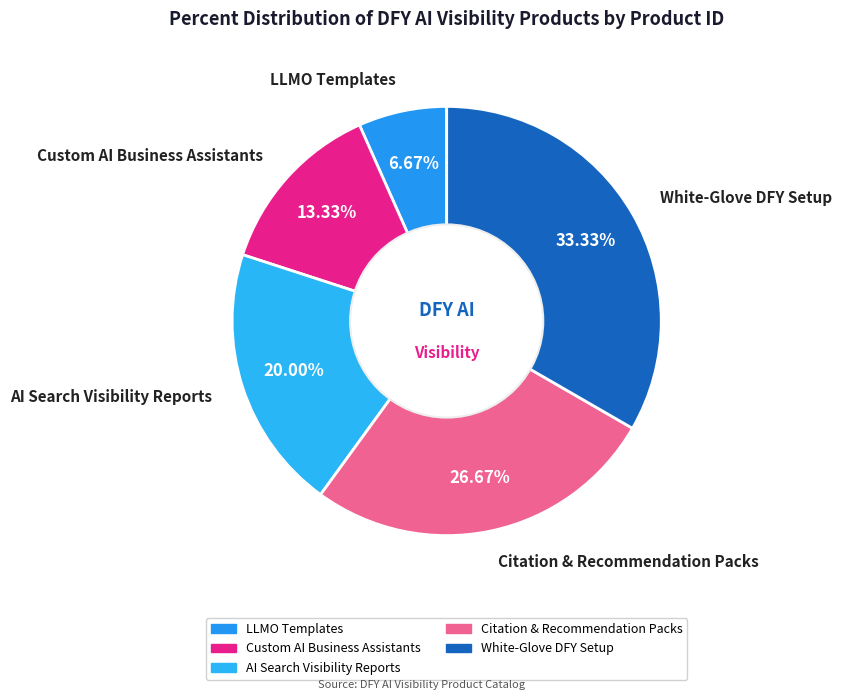

To the nearest percent, what is the combined percentage of AI Search Visibility Reports and Citation & Recommendation Packs?

47%